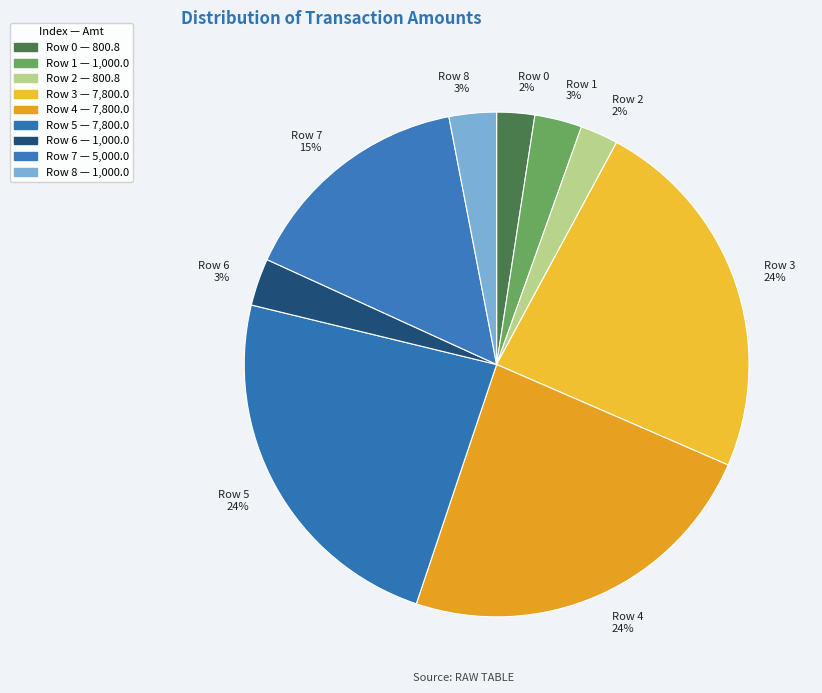

What is the ratio of the value at Row 7 15% to the value at Row 4 24%?

0.6